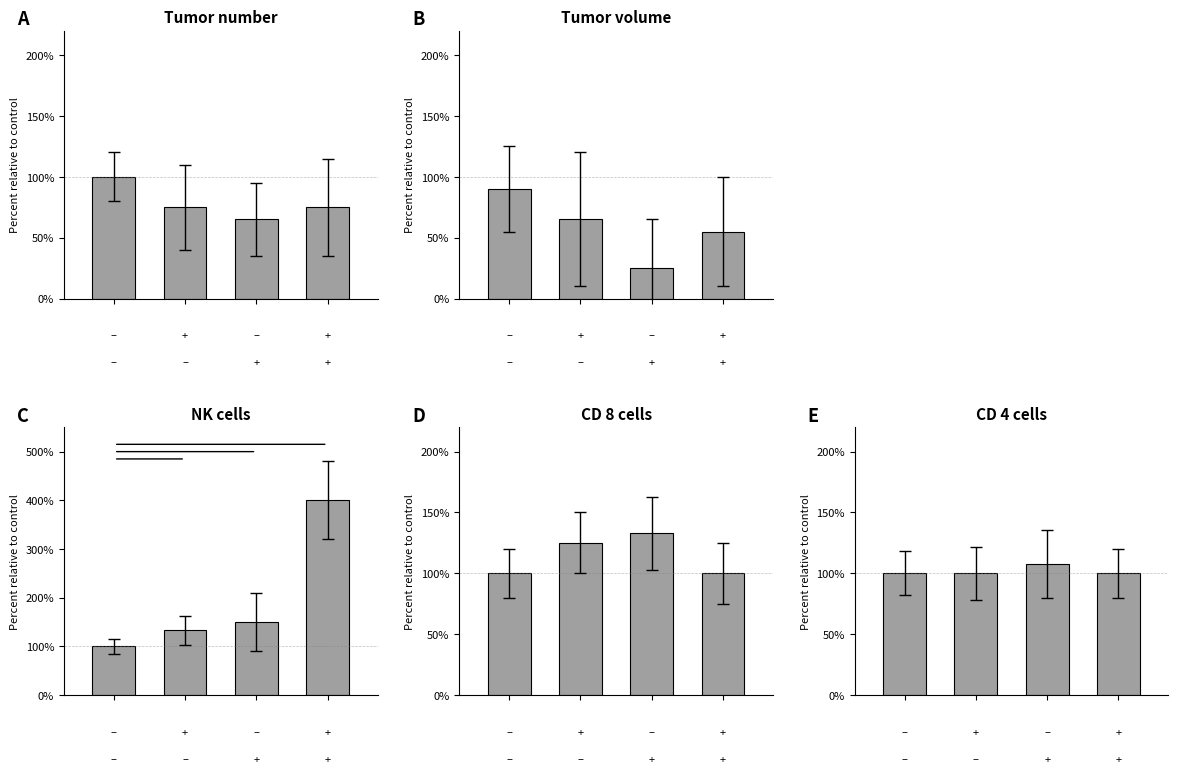

What is the difference between the highest and lowest values at 0.0?

10